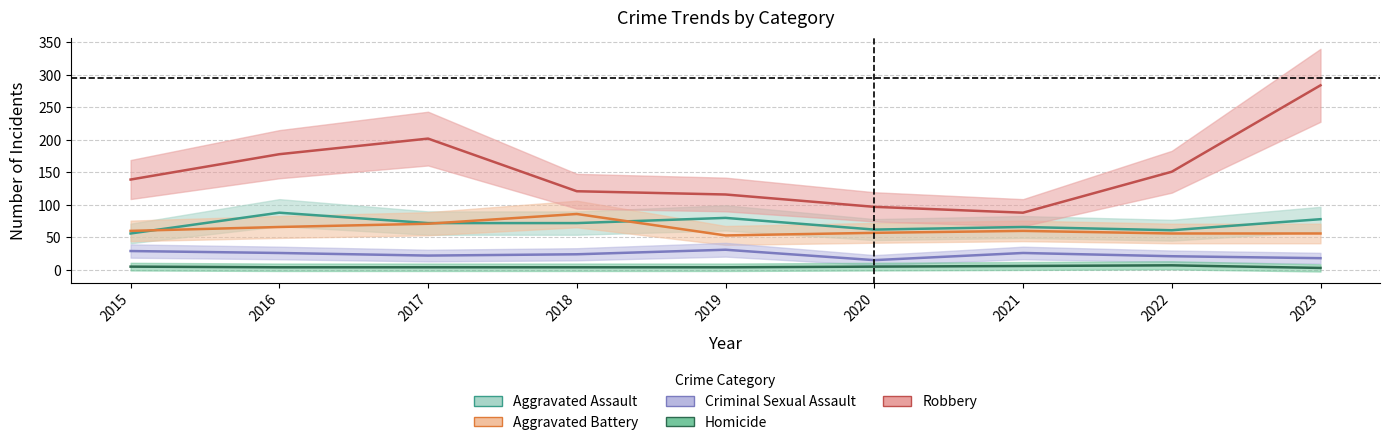

What is the difference between the Aggravated Assault values at 2021 and 2019?

14